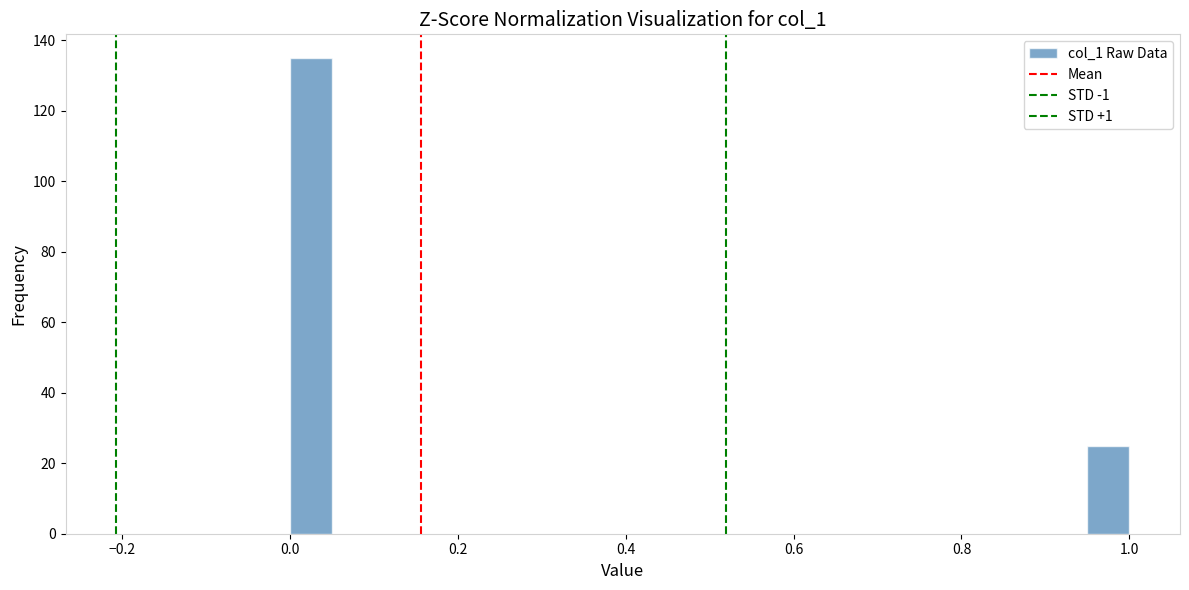

Read against the x-axis, roughly where is the centre of the tallest bar?

0.02